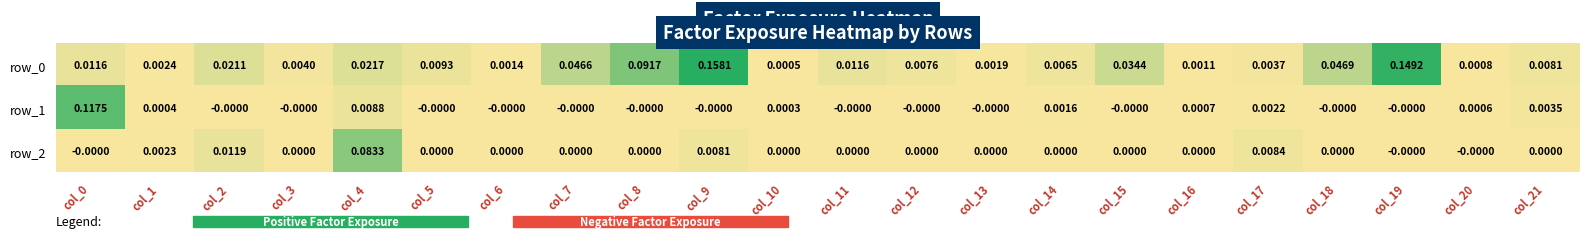

Is the value of row_0 at col_1 greater than the value of row_2 at col_3?

Yes